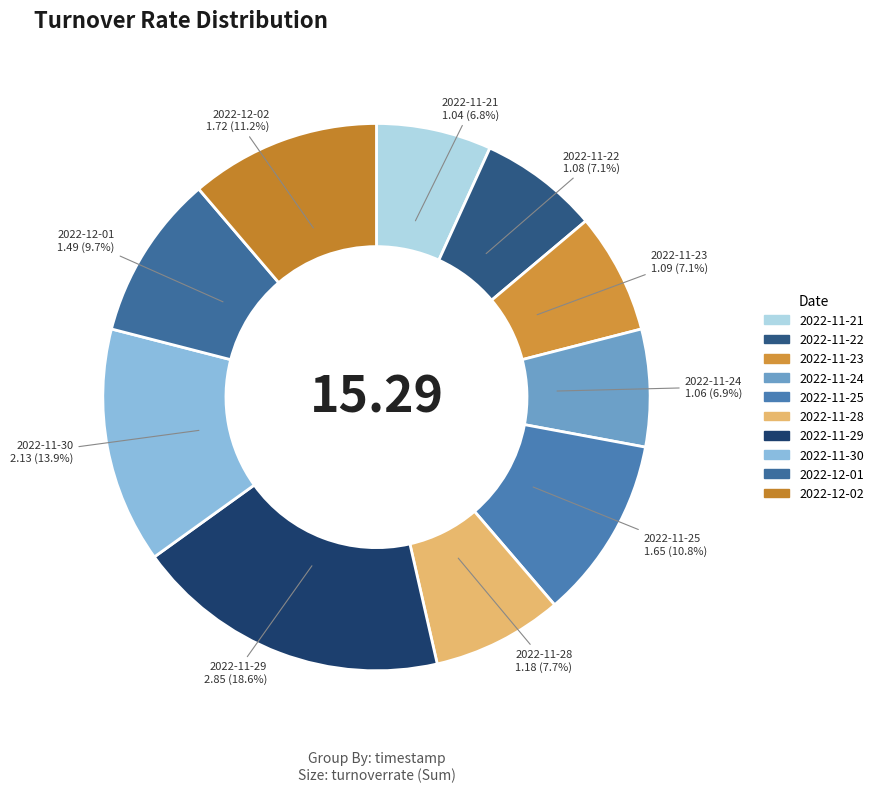

What percentage do 2022-11-21 and 2022-11-22 together represent?

13.9%